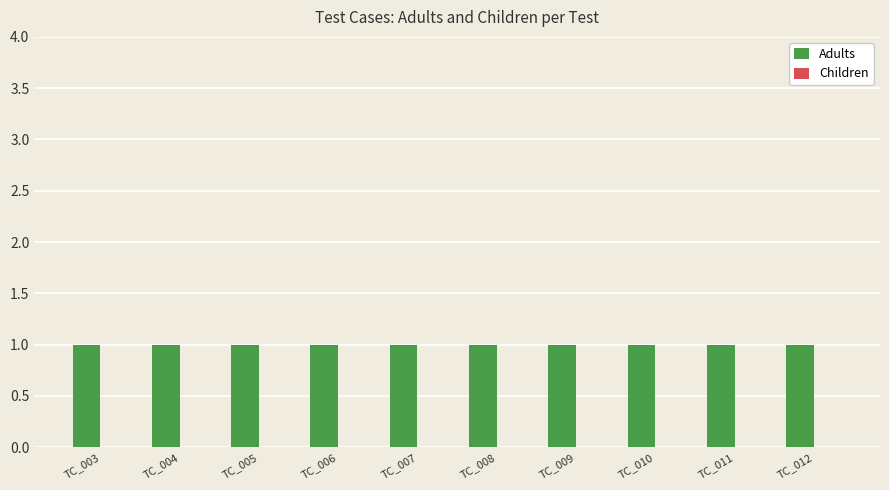

At which label does Adults reach its peak?

TC_003